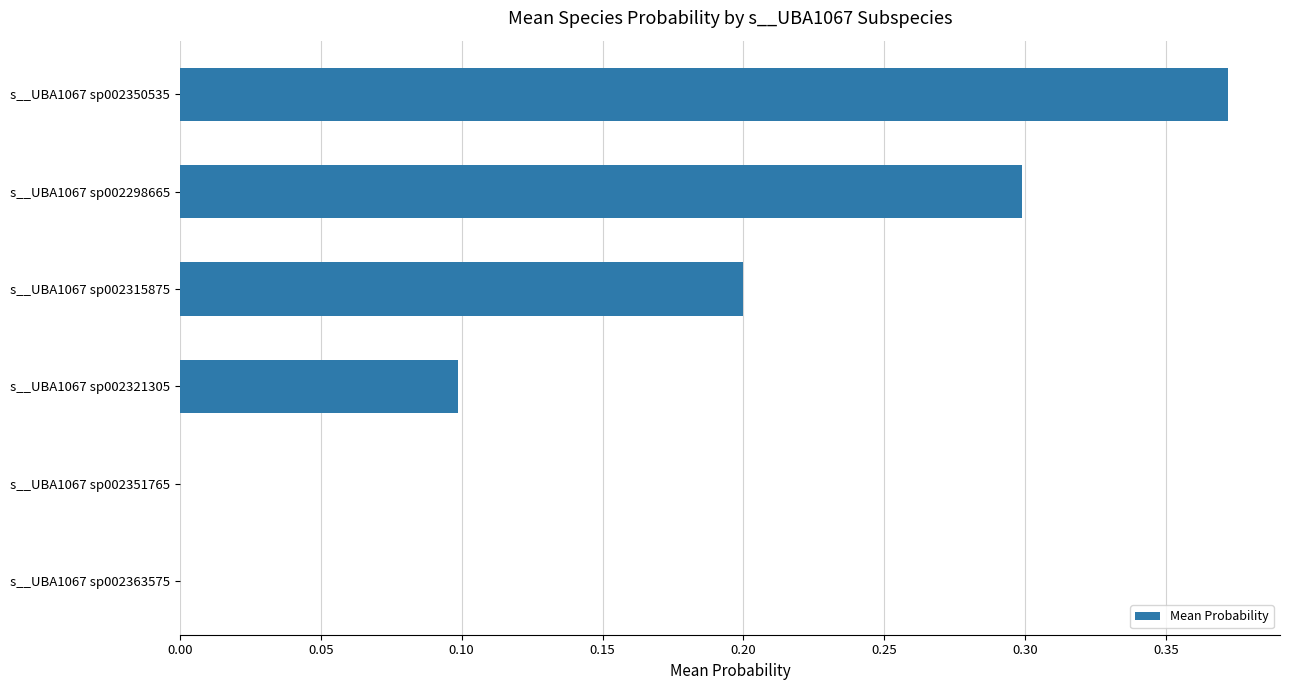

Which category has the highest value across all series?

s__UBA1067 sp002350535